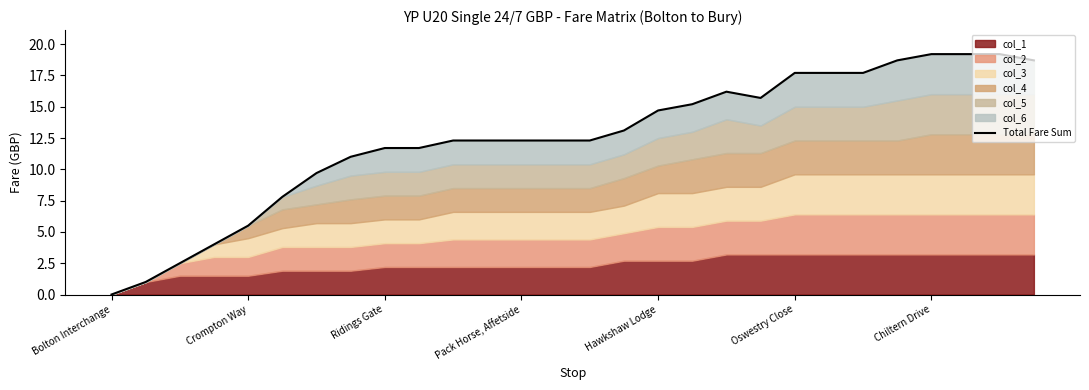

Between 13 and Chiltern Drive, which is larger?

13